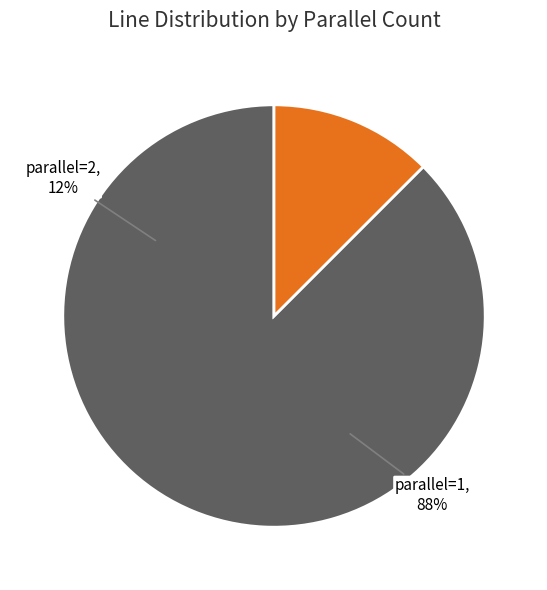

To the nearest percent, what is the combined percentage of parallel=2 and parallel=1?

100%